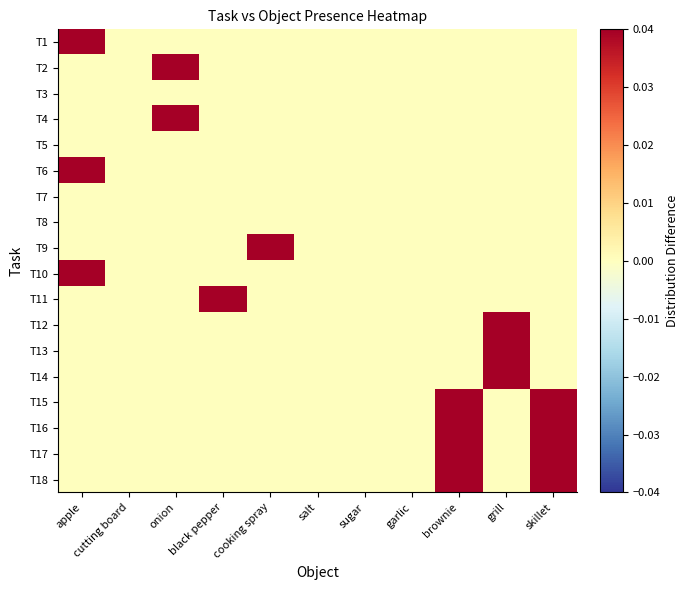

List the series in order of their peak value, lowest first.

T3, T5, T7, T8, T1, T2, T4, T6, T9, T10, T11, T12, T13, T14, T15, T16, T17, T18